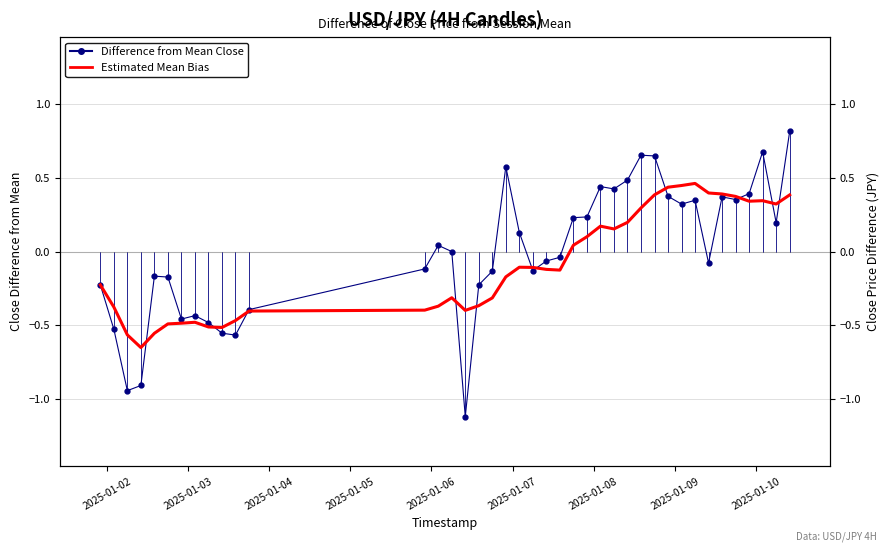

At how many categories does at least one series exceed 0?

21